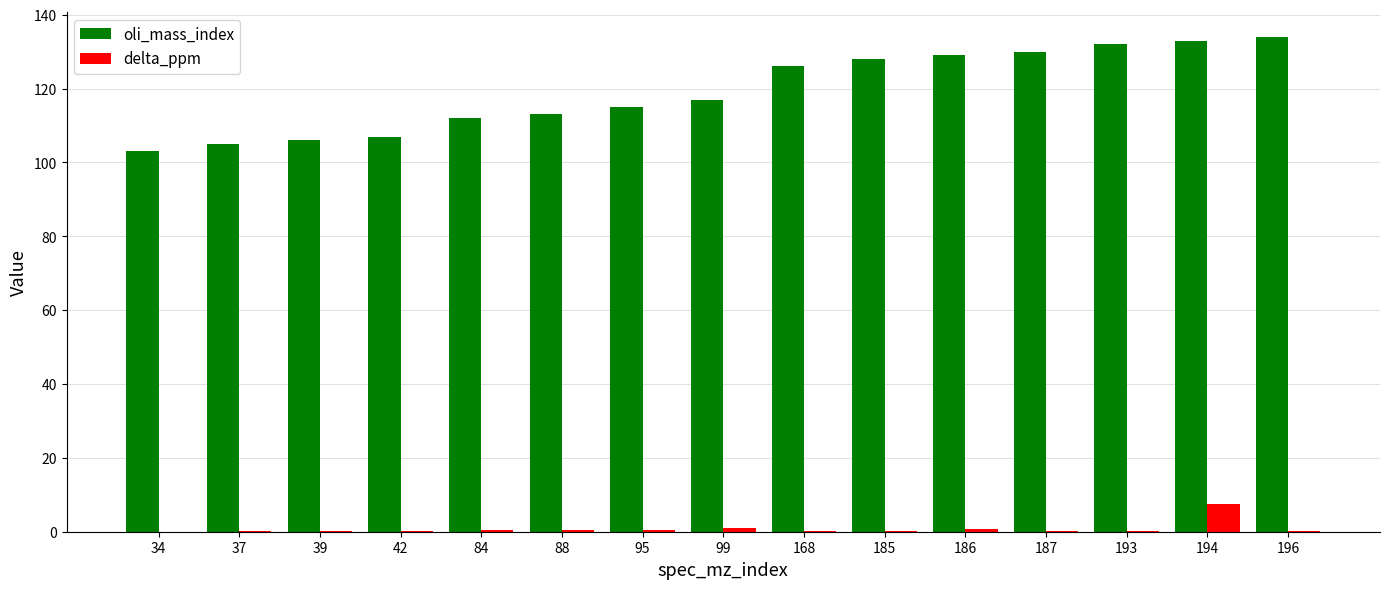

Is it true that oli_mass_index equals 211.6 at 168?

False